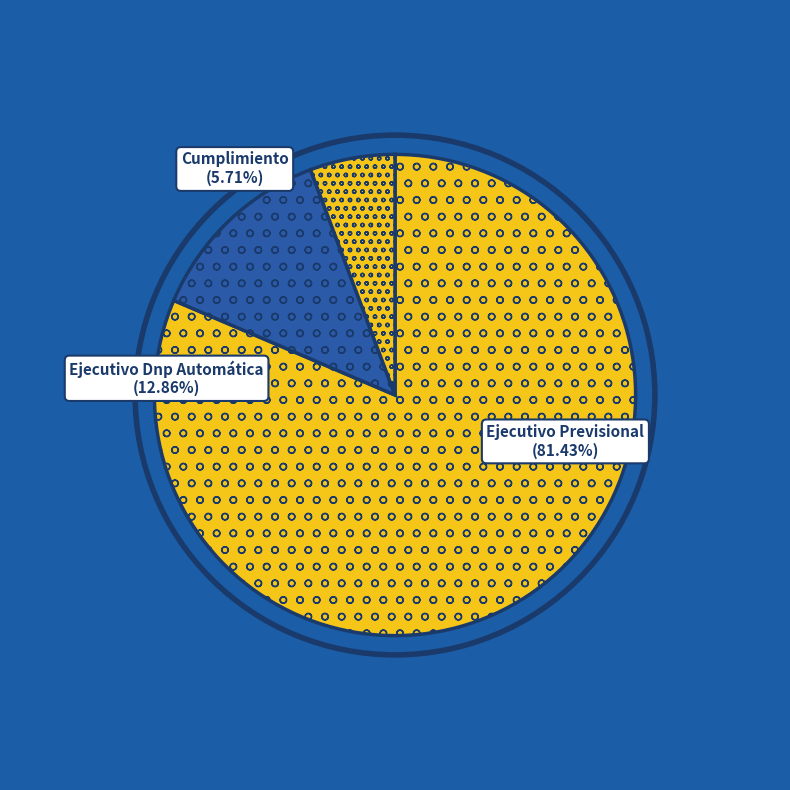

Which slice is the smallest?

Cumplimiento